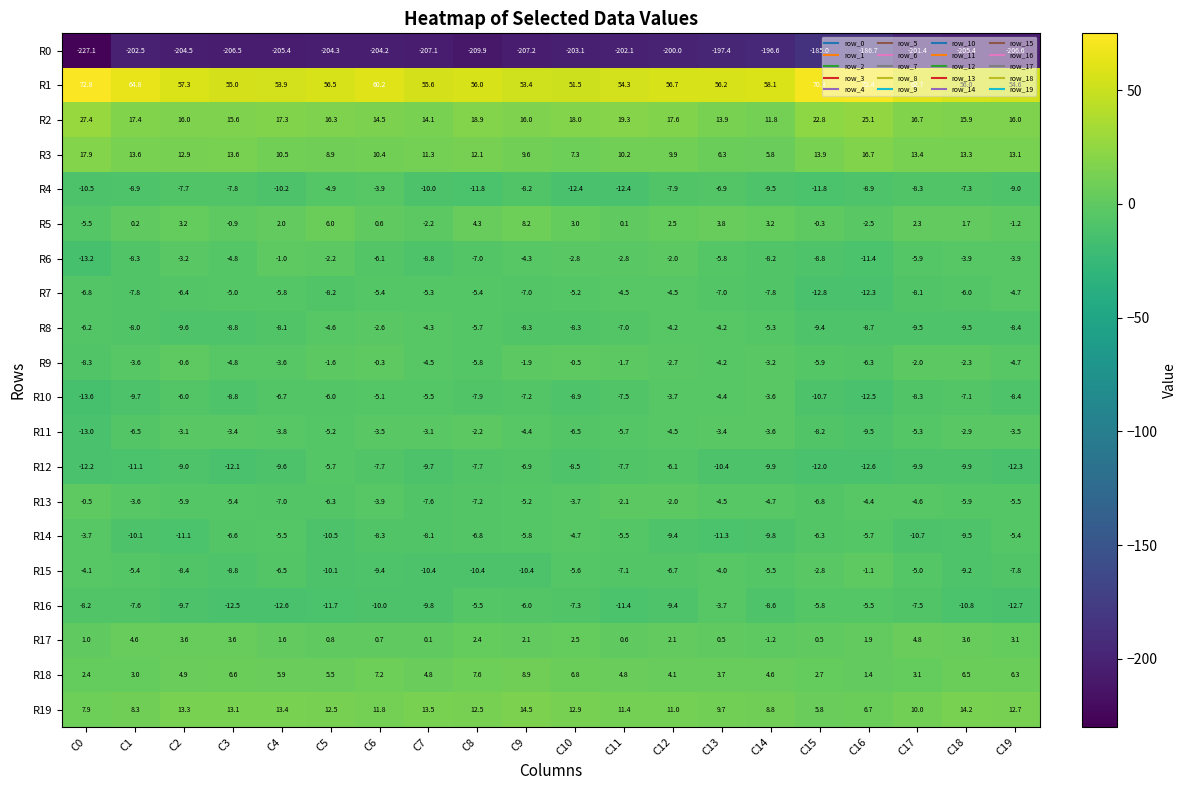

How many values in the R6 series are below -4?

12